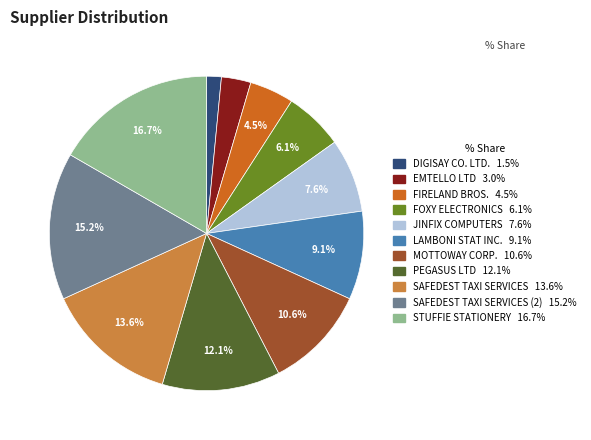

Does any single category account for the majority?

No